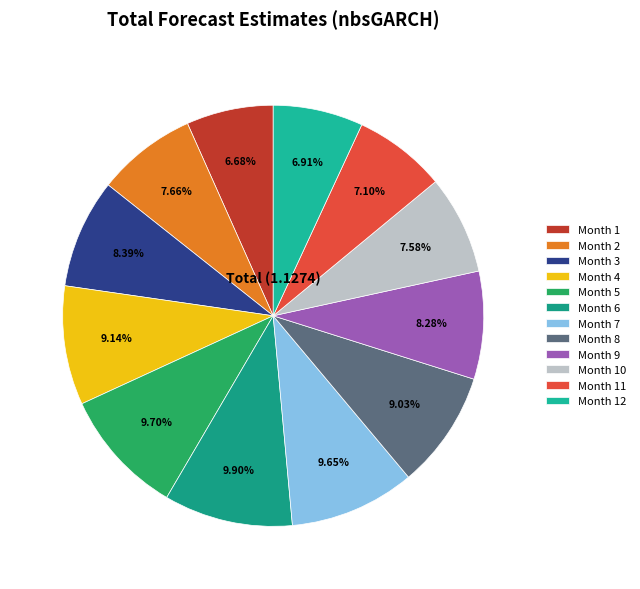

Which category has the smallest portion of the pie?

Month 1